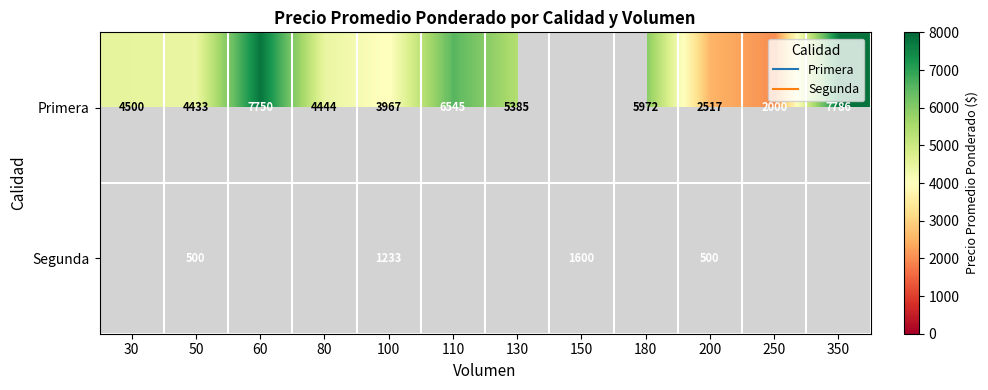

At which label does Primera reach its peak?

350